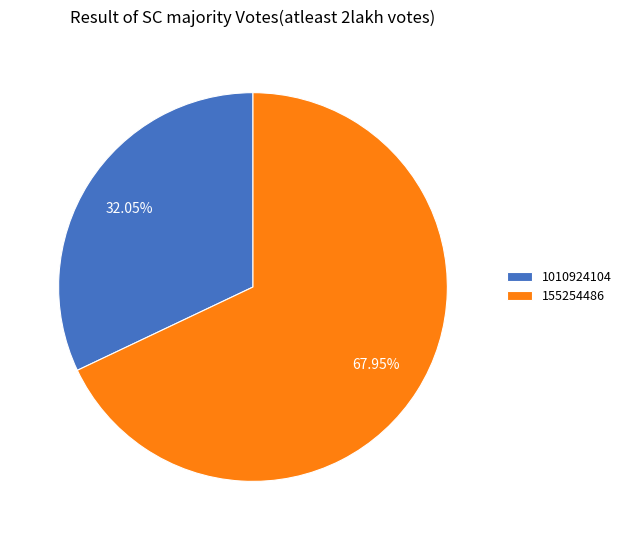

To the nearest percent, what is the average slice percentage?

50%